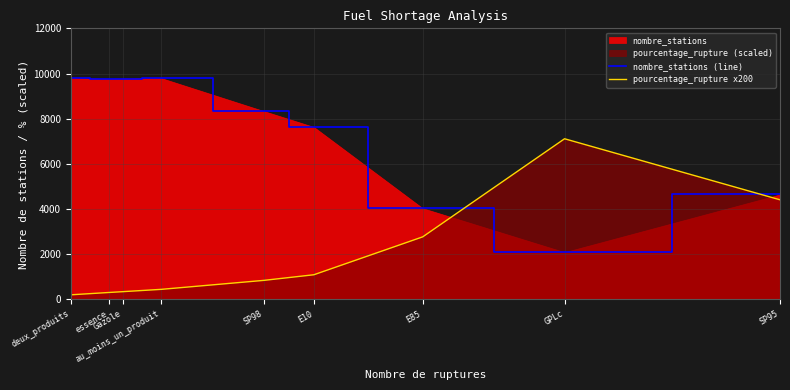

How many interior local valleys does the nombre_stations (line) series have?

2